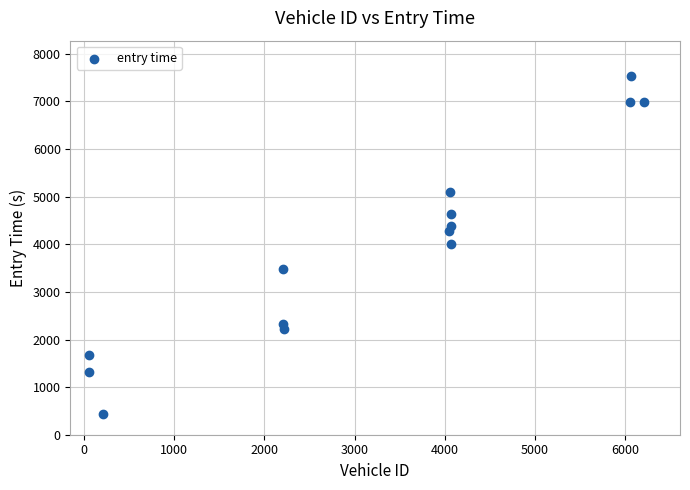

What is the range of Y values (max minus min)?

7085.1